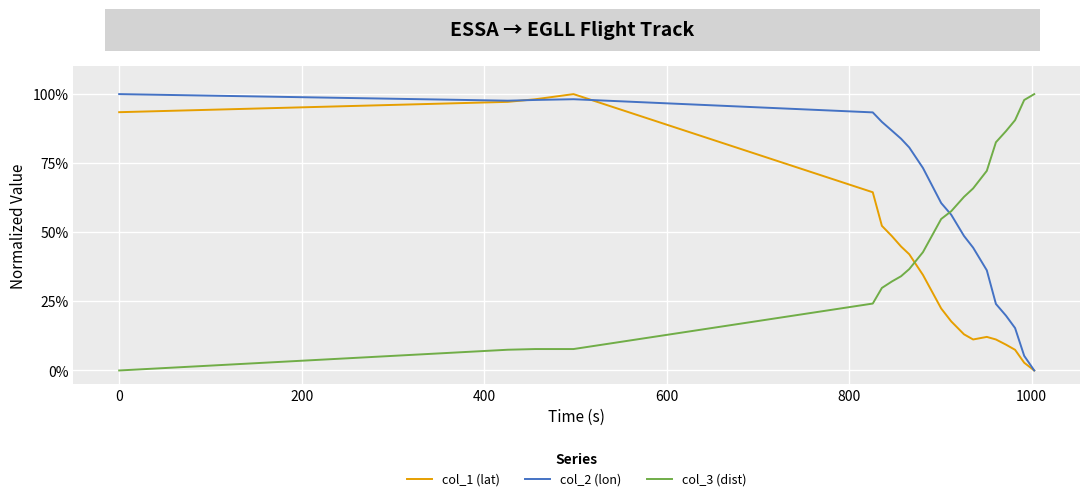

How many interior local peaks does the col_2 (lon) series have?

1